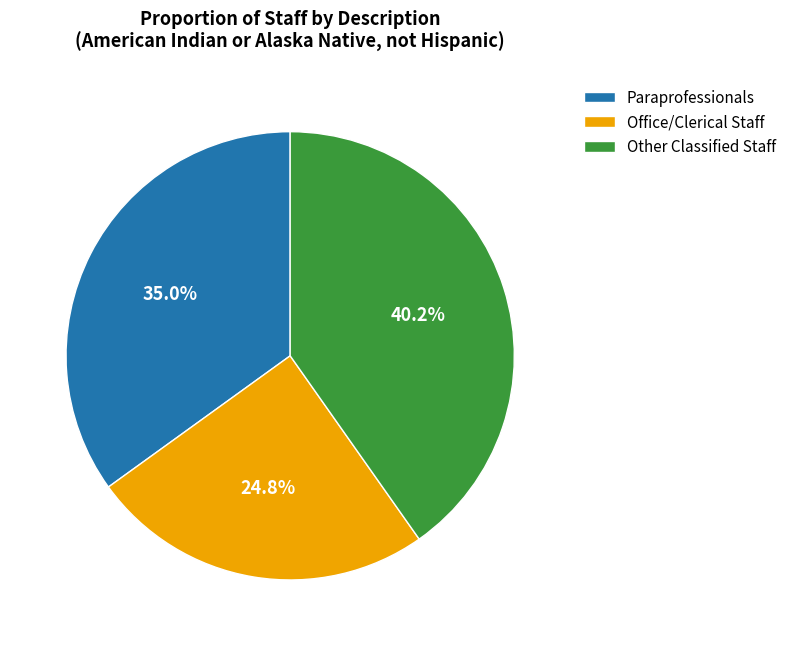

Is there any slice that represents more than half of the pie?

No